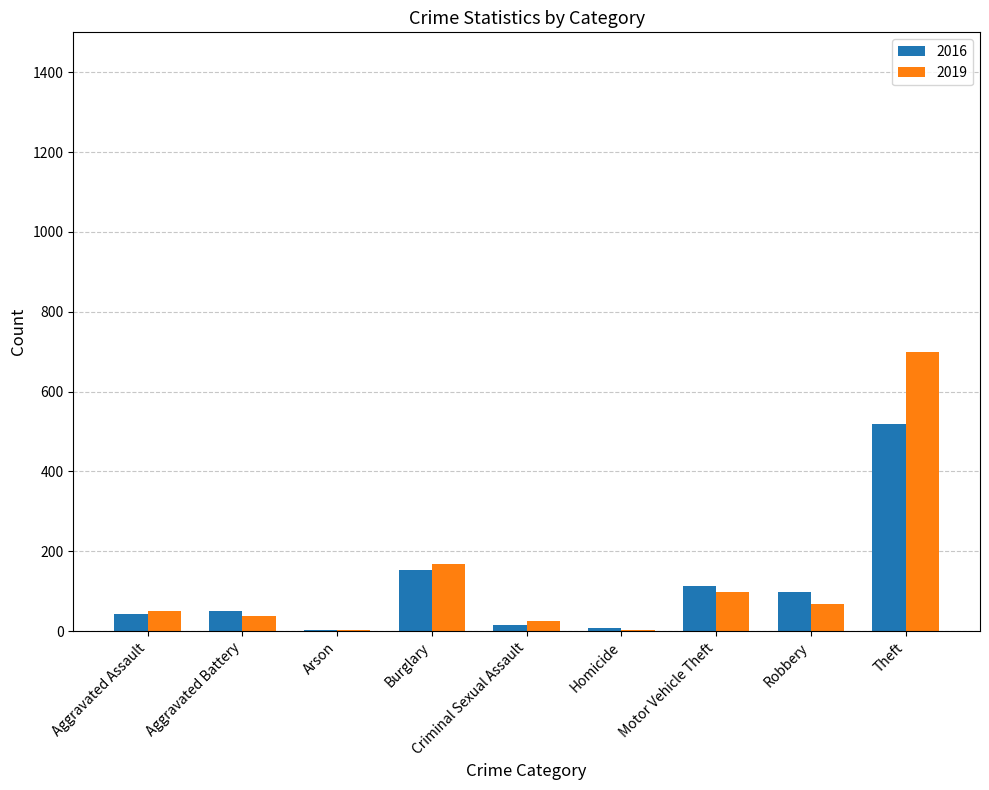

True or false: 2016 has a value of 111 at Theft.

False